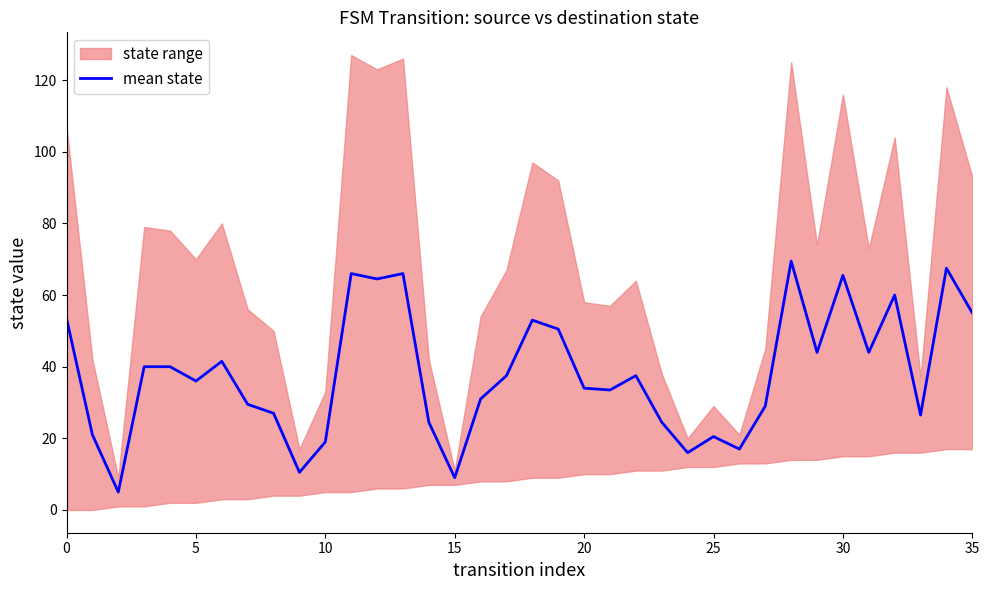

Is it true that the value at 30 is 65.5?

True